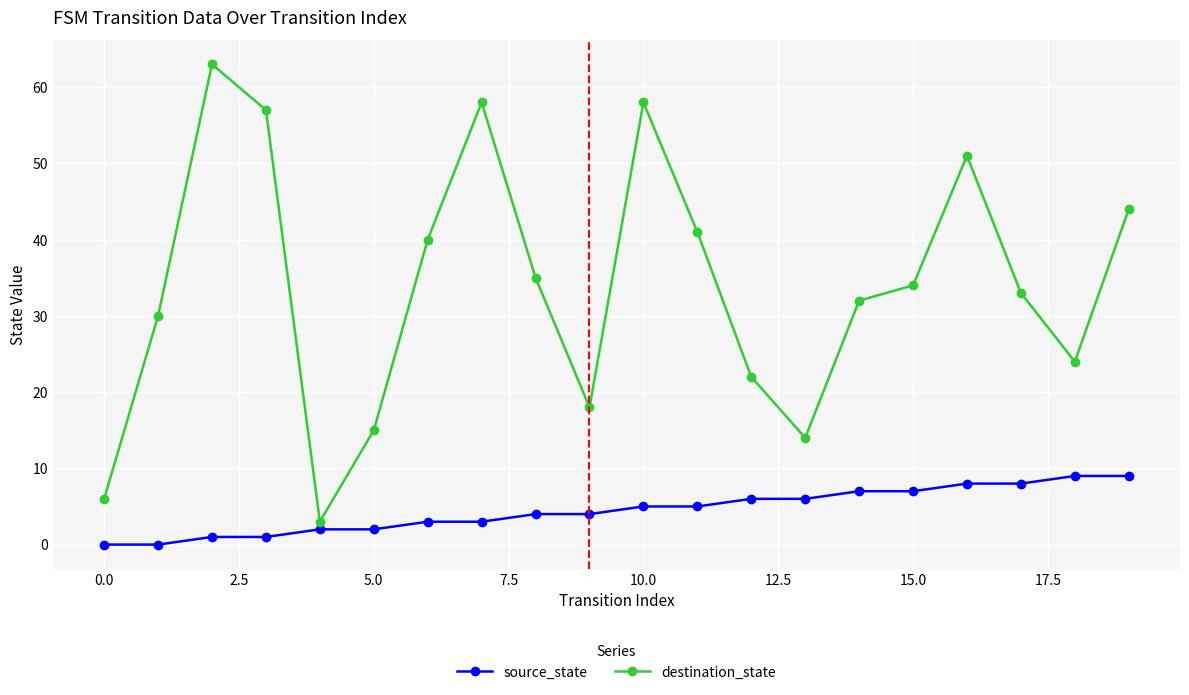

Which series has the widest spread of values?

destination_state